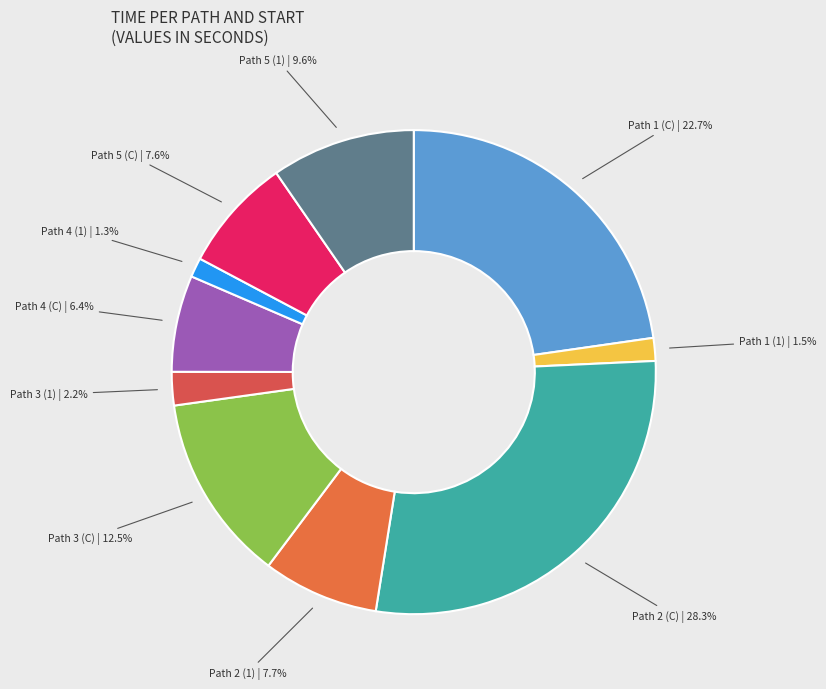

Between Path 2 (C) and Path 5 (1), which is larger?

Path 2 (C)